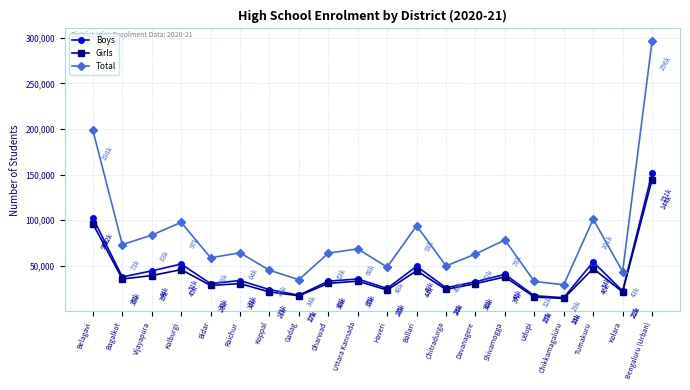

What is the difference between the second highest and second lowest values in the Total series?

165855